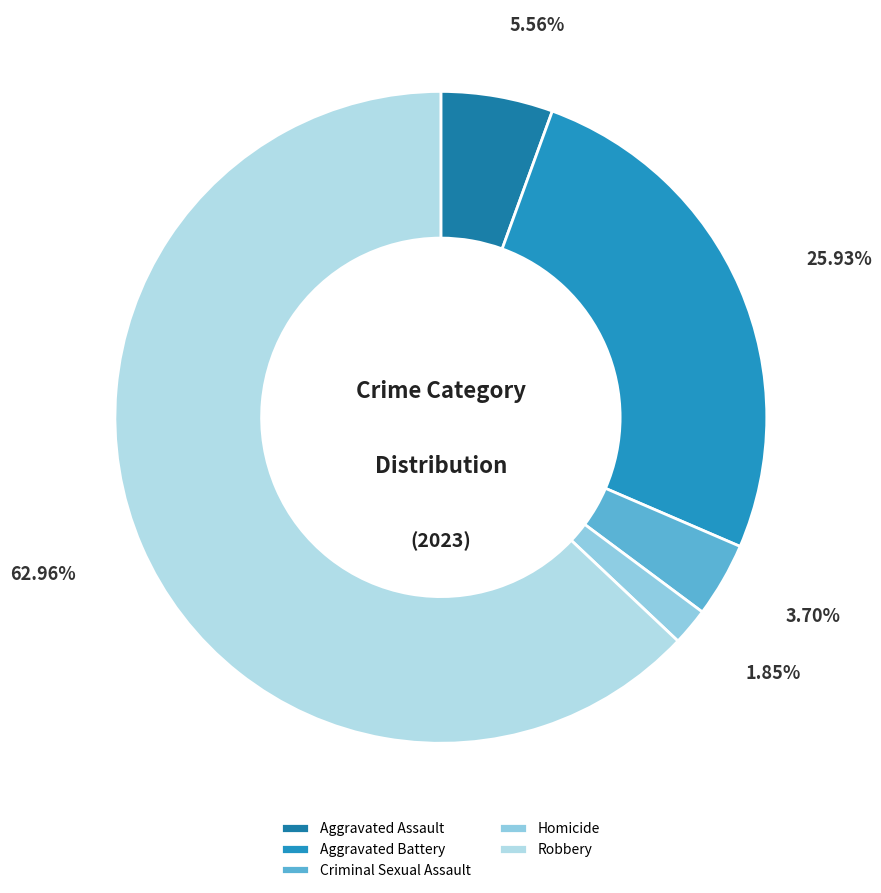

Combined, do Homicide and Robbery account for over 50%?

Yes